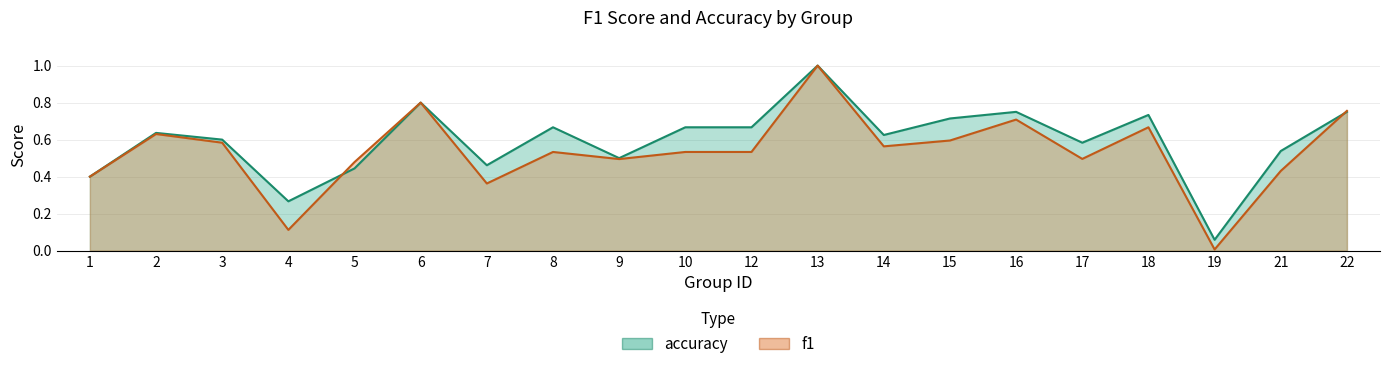

What is the maximum value for accuracy?

1.0